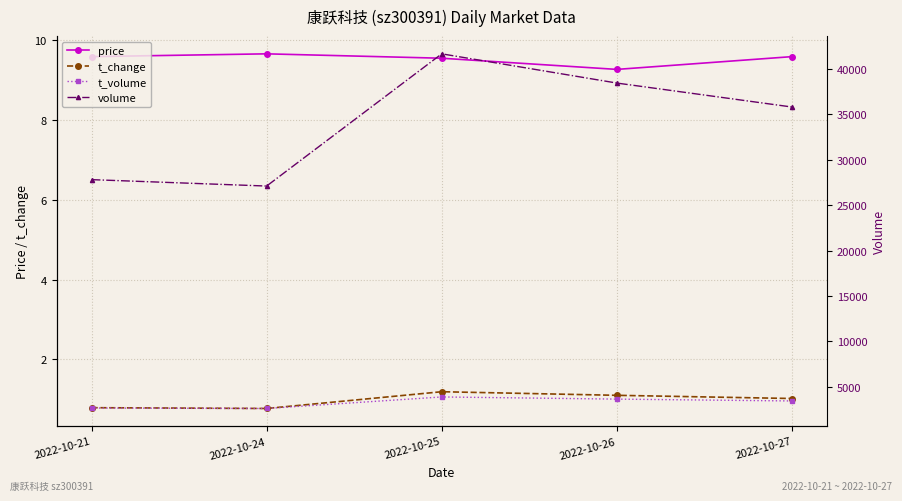

How many interior local valleys does the price series have?

1